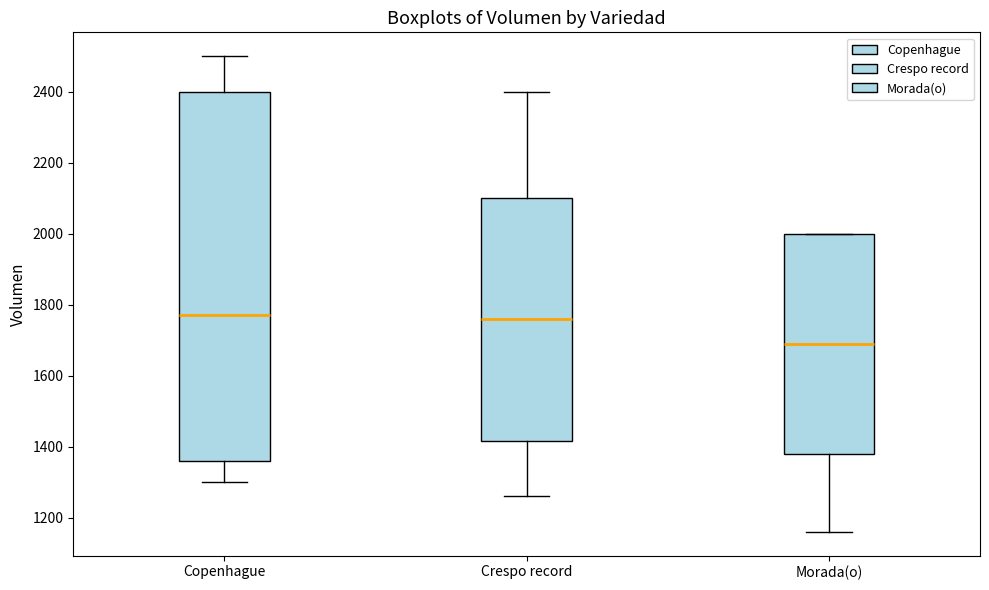

Reading left to right, transcribe this box plot: for each box, give where its median line is, the range the box spans, and where its two whiskers end, as read against the y-axis. The values are not printed on the chart, so give them approximately, as read against the axis.

Copenhague: median 1780, box 1360 to 2400, whiskers 1300 to 2500
Crespo record: median 1760, box 1420 to 2100, whiskers 1260 to 2400
Morada(o): median 1700, box 1380 to 2000, whiskers 1160 to 2000